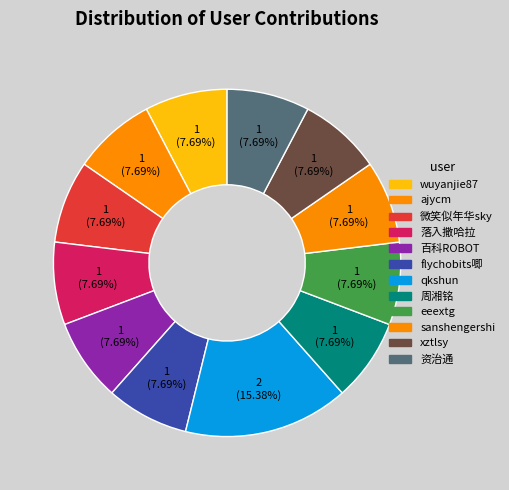

To the nearest percent, what portion does 微笑似年华sky represent?

8%